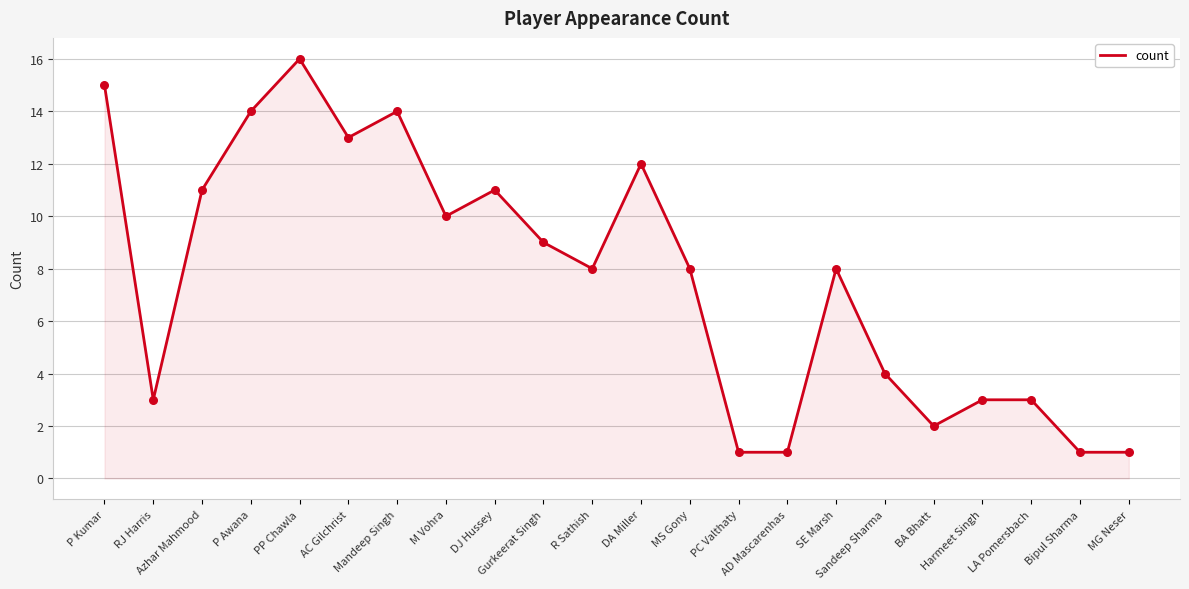

What is the change in value from Harmeet Singh to MG Neser?

-2